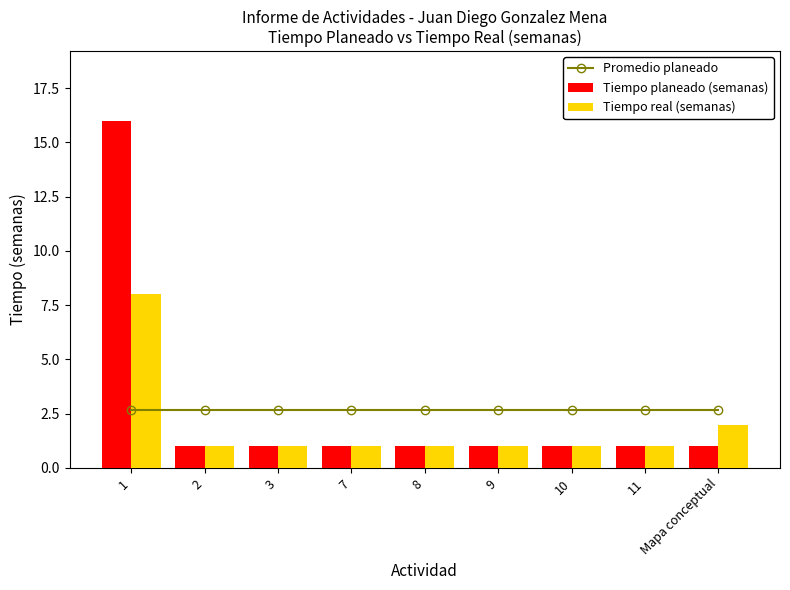

At which label is Tiempo real (semanas) closest to 4?

Mapa conceptual